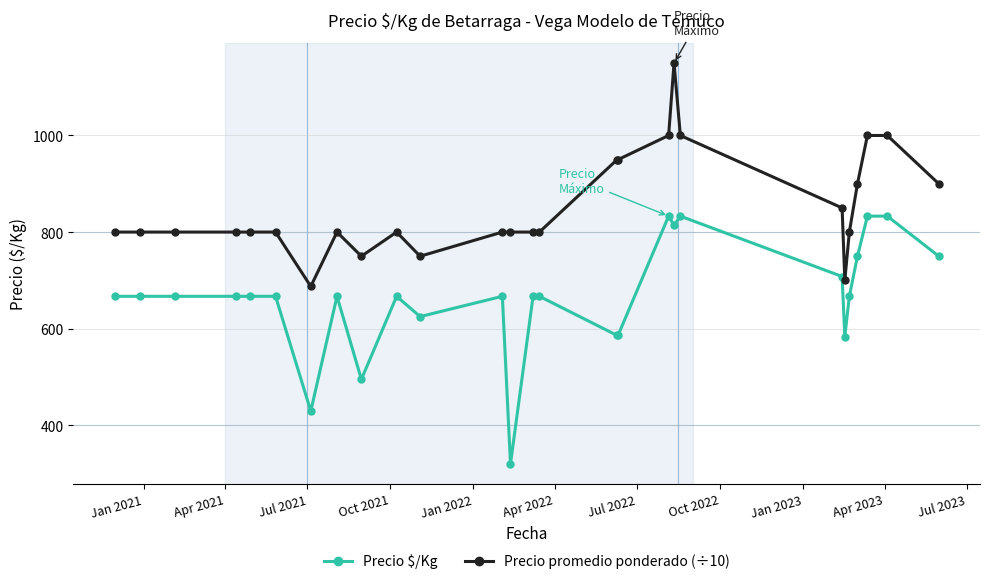

Count the number of data series in this chart.

2